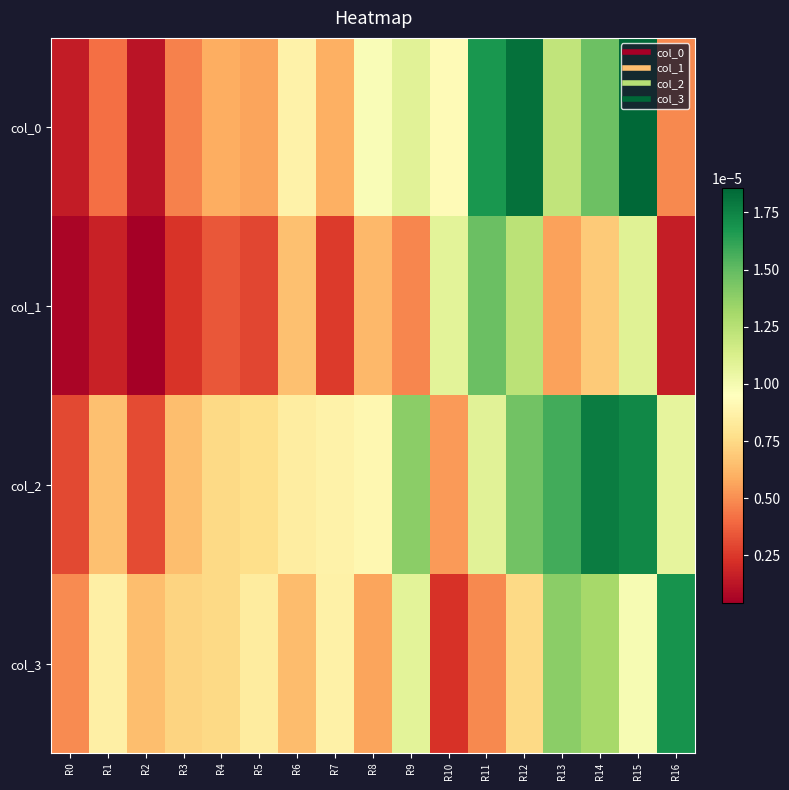

At which category is the sum across all series the highest?

R15